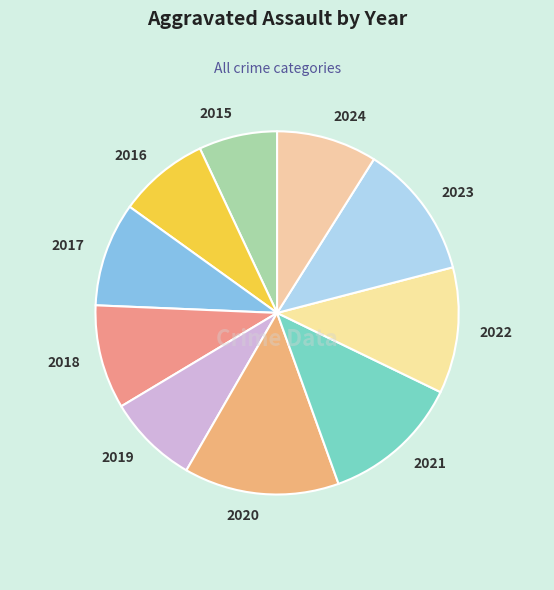

How many segments does this pie chart have?

10